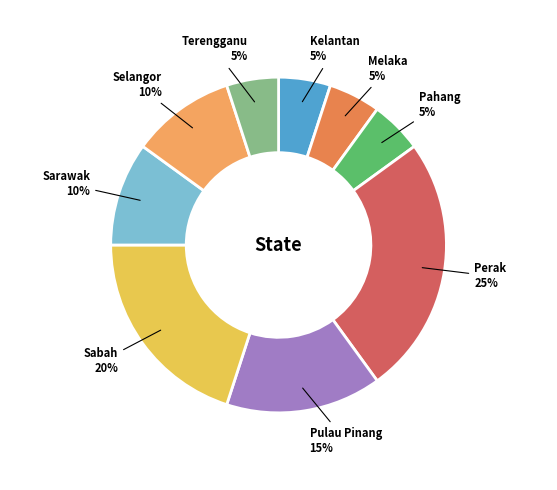

Is it true that Sabah is 1% of the pie?

False